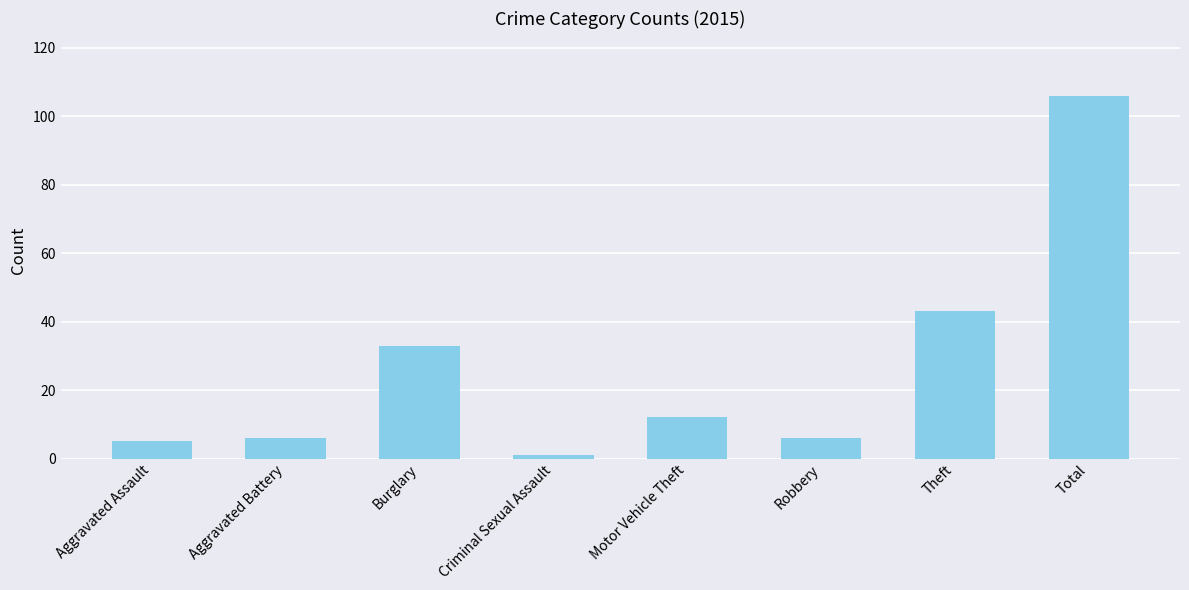

What is the value of the 3rd bar from the left?

33